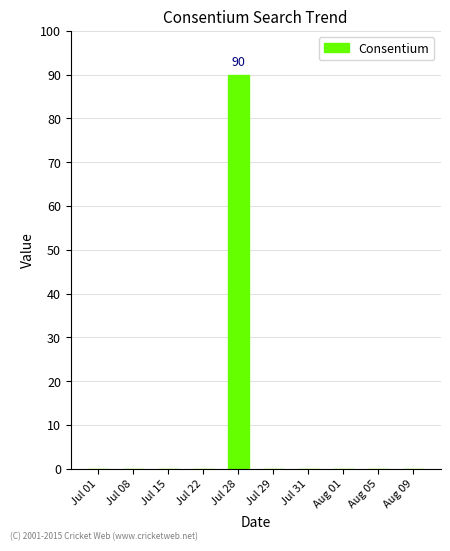

Count the number of categories in the chart.

10